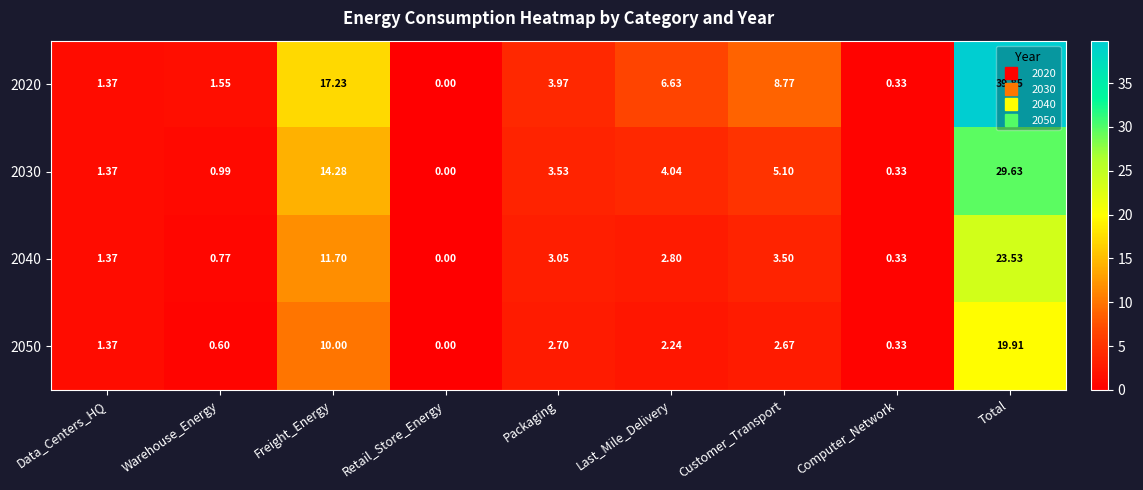

Which category has the highest value across all series?

Total